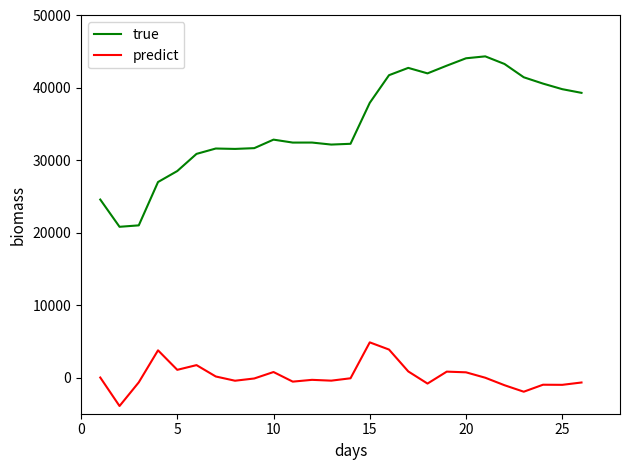

Which series has the largest range (max minus min)?

true